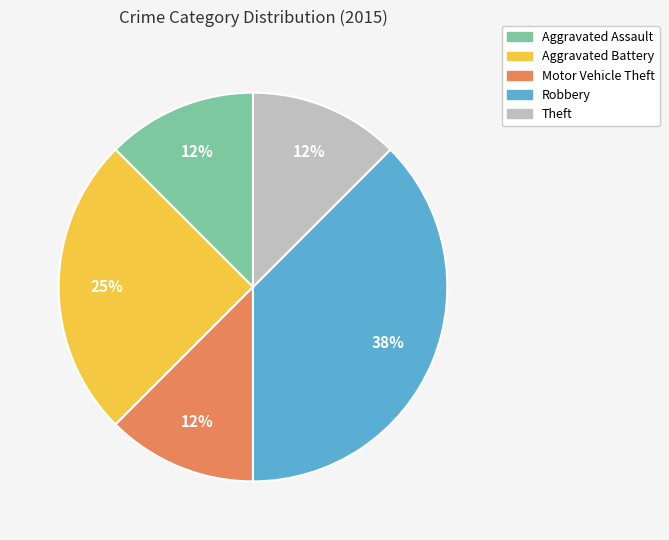

Approximately how many times larger is the value at Motor Vehicle Theft compared to Robbery?

0.3